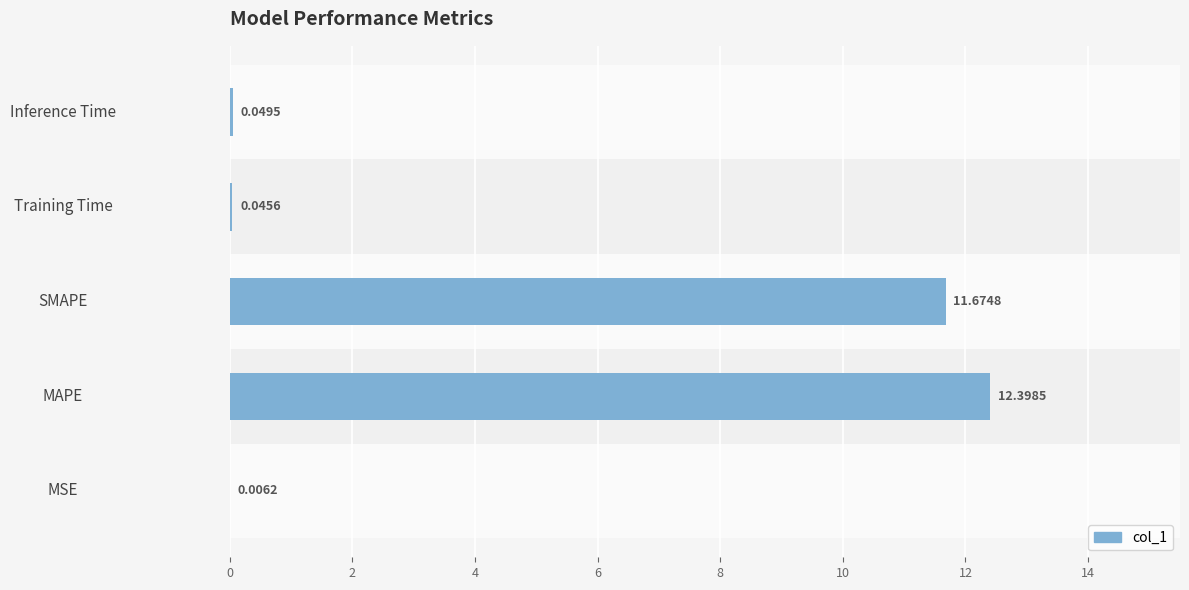

Where is the data nearest to the value 6?

SMAPE